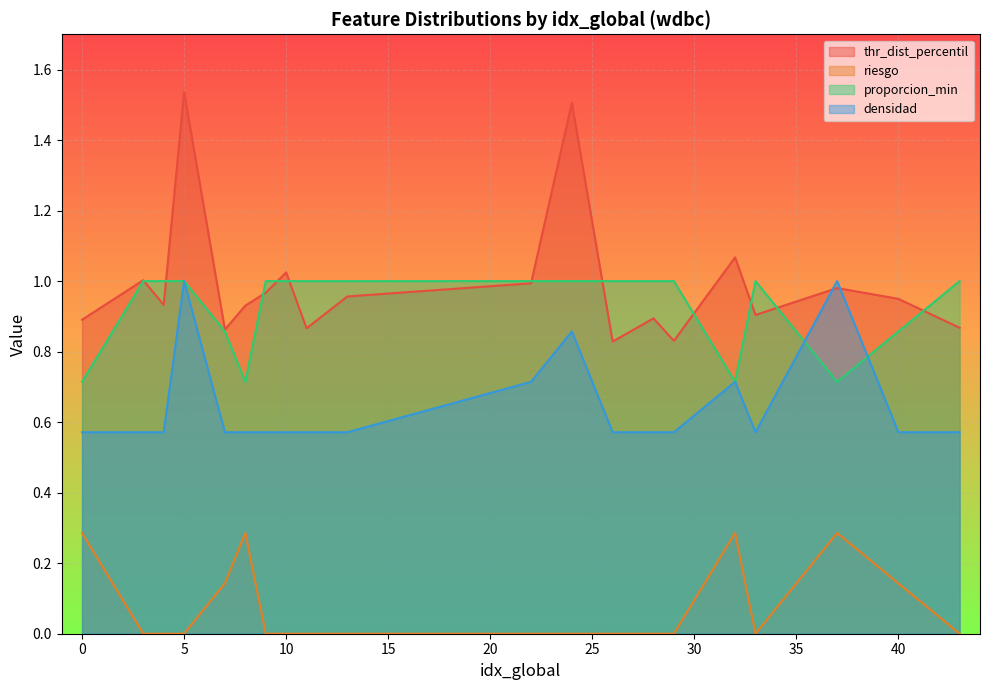

True or false: riesgo and densidad intersect in this chart.

False